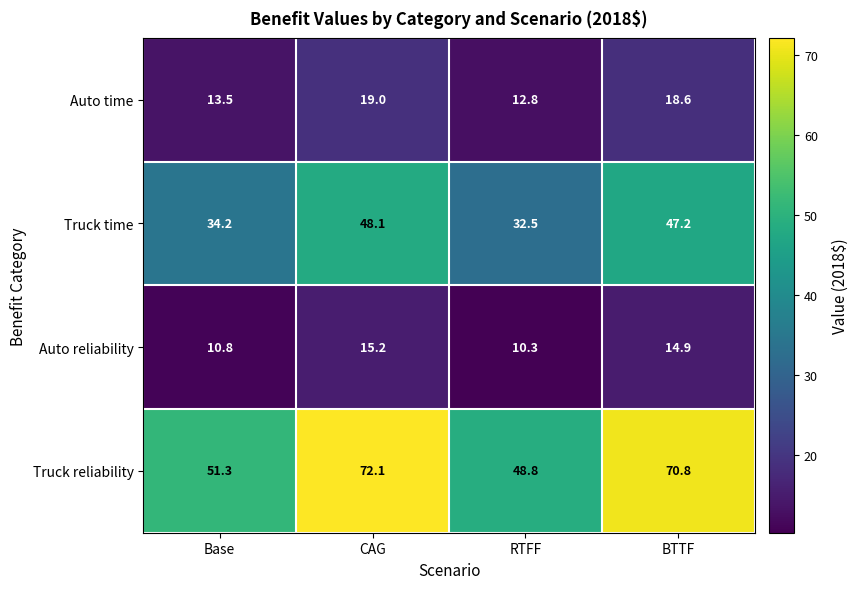

Rank the series at CAG from lowest to highest value.

Auto reliability, Auto time, Truck time, Truck reliability